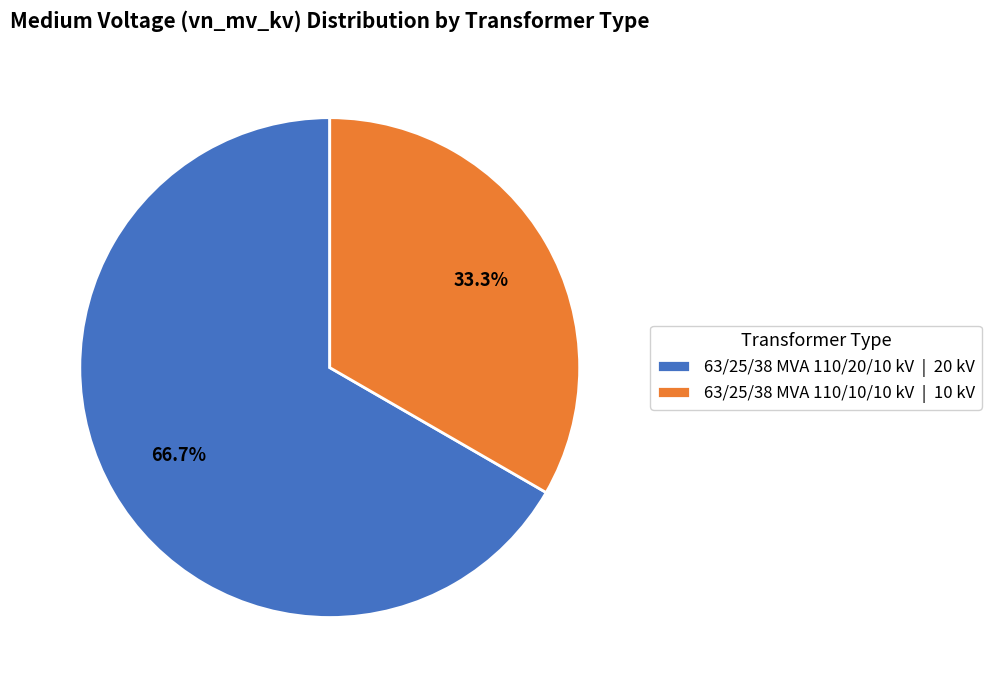

Count the number of slices in the pie.

2